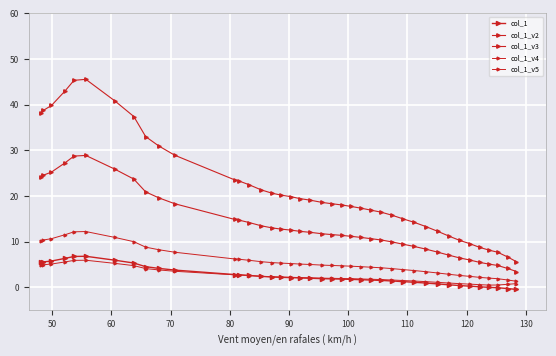

Reading left to right, list all the values displayed in this chart.

col_1: 5.5	5.6	5.8	6.4	6.8	6.8	6.0	5.3	4.5	4.2	3.8	2.8	2.8	2.6	2.4	2.3	2.2	2.2	2.1	2.0	1.9	1.9	1.8	1.8	1.7	1.6	1.5	1.4	1.3	1.1	1.0	0.8	0.6	0.4	0.3	0.1	0.0	-0.1	-0.2	-0.4
col_1_v2: 24.1	24.6	25.3	27.3	28.8	28.9	25.9	23.7	20.9	19.6	18.3	14.9	14.8	14.2	13.5	13.0	12.8	12.6	12.3	12.1	11.8	11.6	11.4	11.2	10.9	10.7	10.4	10.0	9.5	9.0	8.4	7.7	7.1	6.5	6.0	5.5	5.1	4.8	4.2	3.5
col_1_v3: 38.1	38.7	39.8	43.0	45.3	45.6	40.8	37.4	33.0	31.0	29.0	23.6	23.3	22.5	21.4	20.6	20.2	19.9	19.4	19.1	18.6	18.3	18.1	17.7	17.4	16.9	16.5	15.8	15.0	14.3	13.3	12.3	11.2	10.3	9.6	8.8	8.2	7.7	6.7	5.6
col_1_v4: 10.2	10.4	10.7	11.6	12.2	12.2	11.0	10.0	8.8	8.3	7.7	6.2	6.2	5.9	5.6	5.4	5.3	5.2	5.1	5.0	4.9	4.8	4.7	4.7	4.5	4.4	4.3	4.1	3.9	3.7	3.5	3.2	2.9	2.6	2.4	2.2	2.0	1.9	1.6	1.4
col_1_v5: 4.9	5.0	5.1	5.6	5.9	6.0	5.3	4.8	4.1	3.8	3.5	2.8	2.7	2.6	2.4	2.3	2.3	2.2	2.2	2.1	2.0	2.0	2.0	1.9	1.9	1.8	1.7	1.6	1.5	1.4	1.3	1.1	1.0	0.8	0.7	0.6	0.5	0.5	0.7	0.8